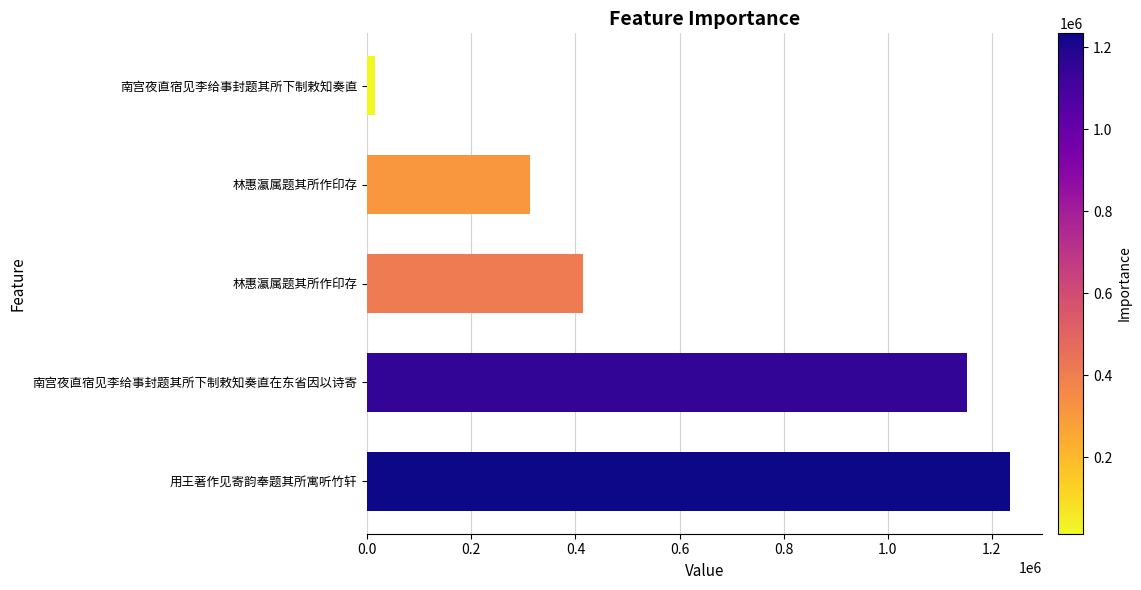

Count the number of data series in this chart.

1